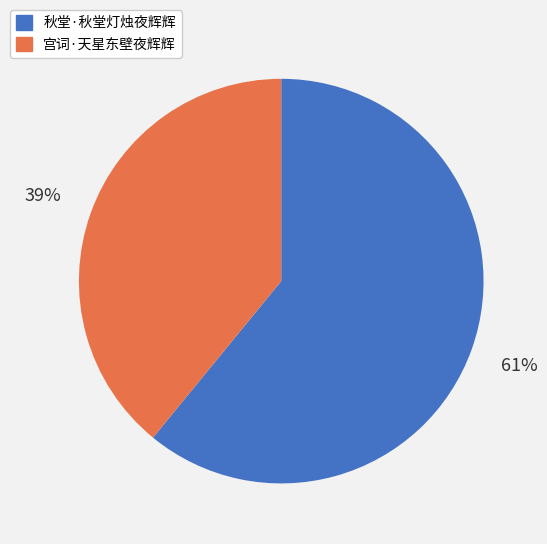

What is the smallest slice in the pie chart?

宫词·天星东壁夜辉辉